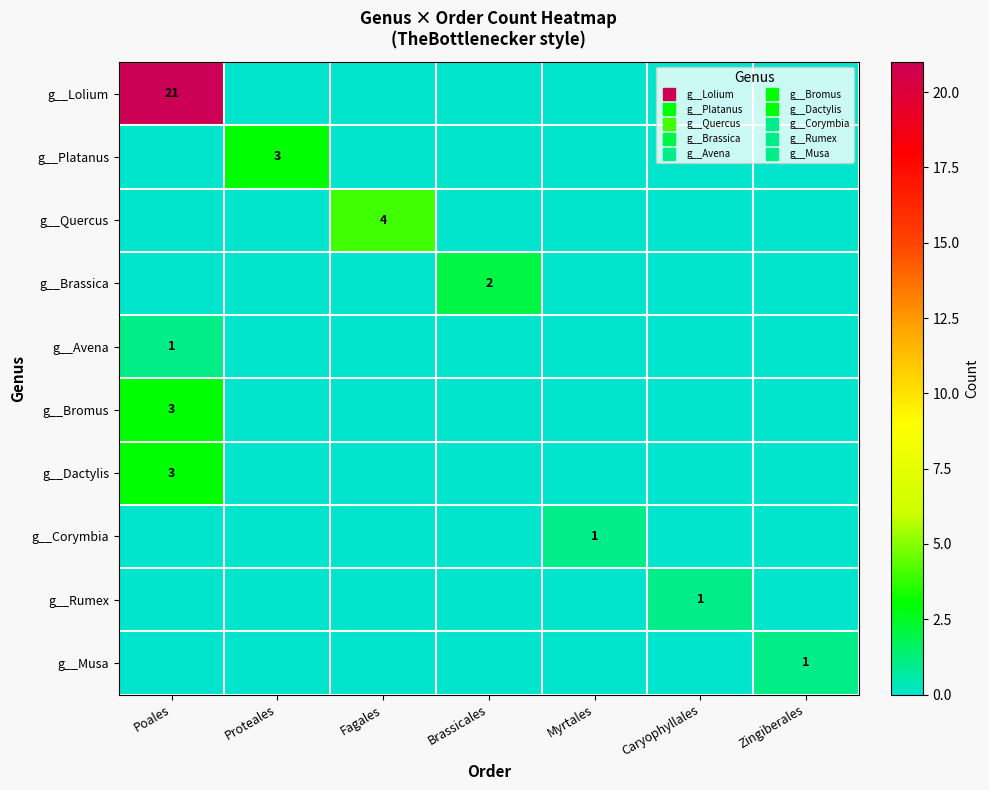

What is the sum of the g__Platanus values at Proteales and Caryophyllales?

3